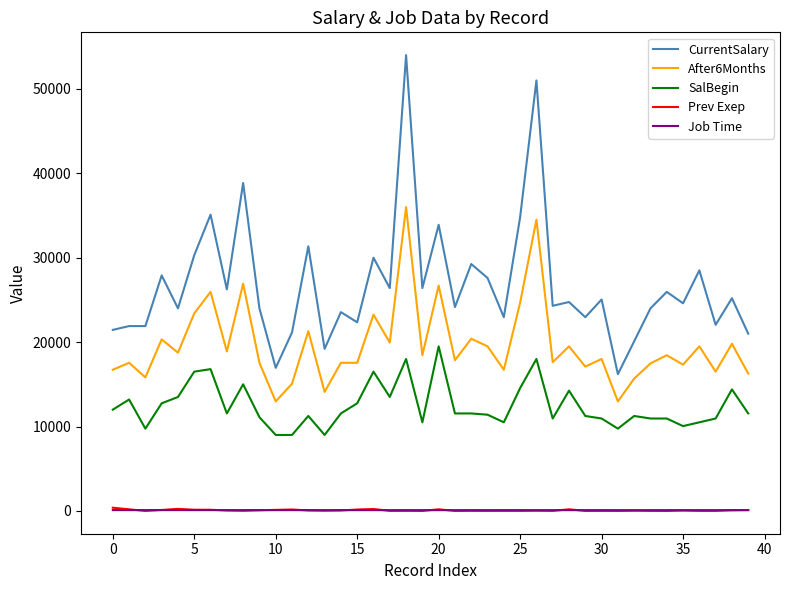

True or false: After6Months and SalBegin cross at least once.

False